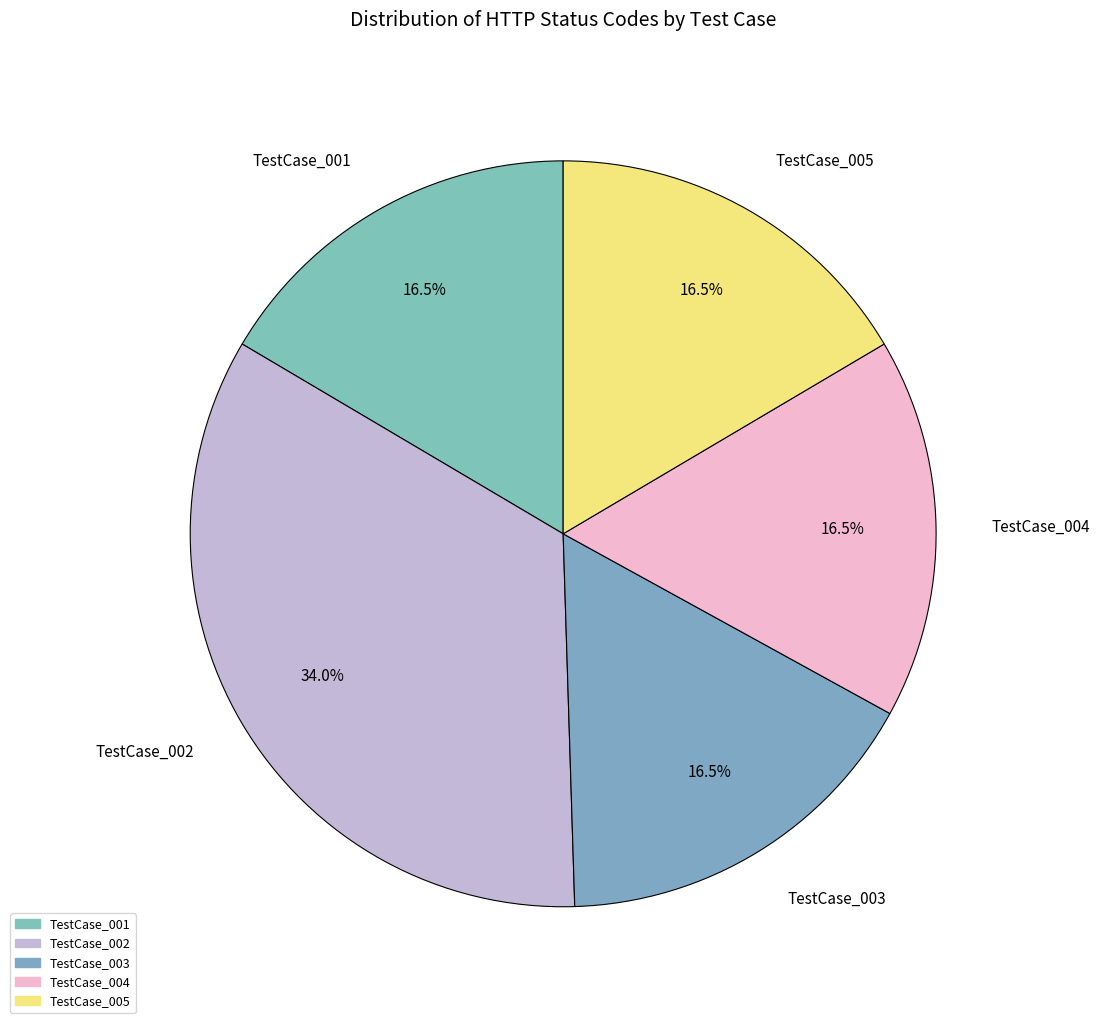

Combined, do TestCase_005 and TestCase_004 account for over 50%?

No